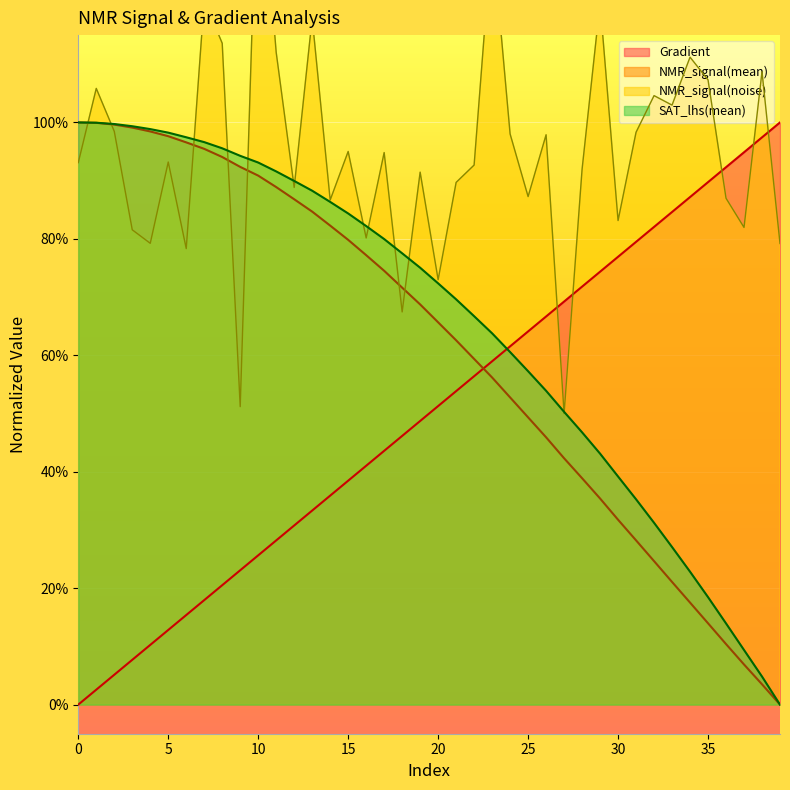

The SAT_lhs(mean) series shows 1.3 at 7. True or false?

False